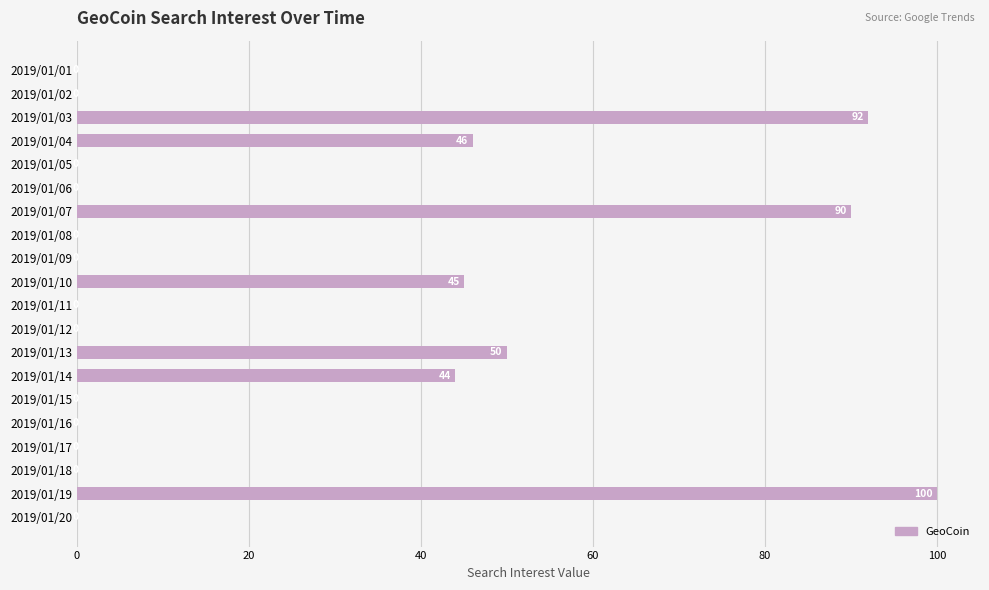

Where is the data nearest to the value 50?

2019/01/13